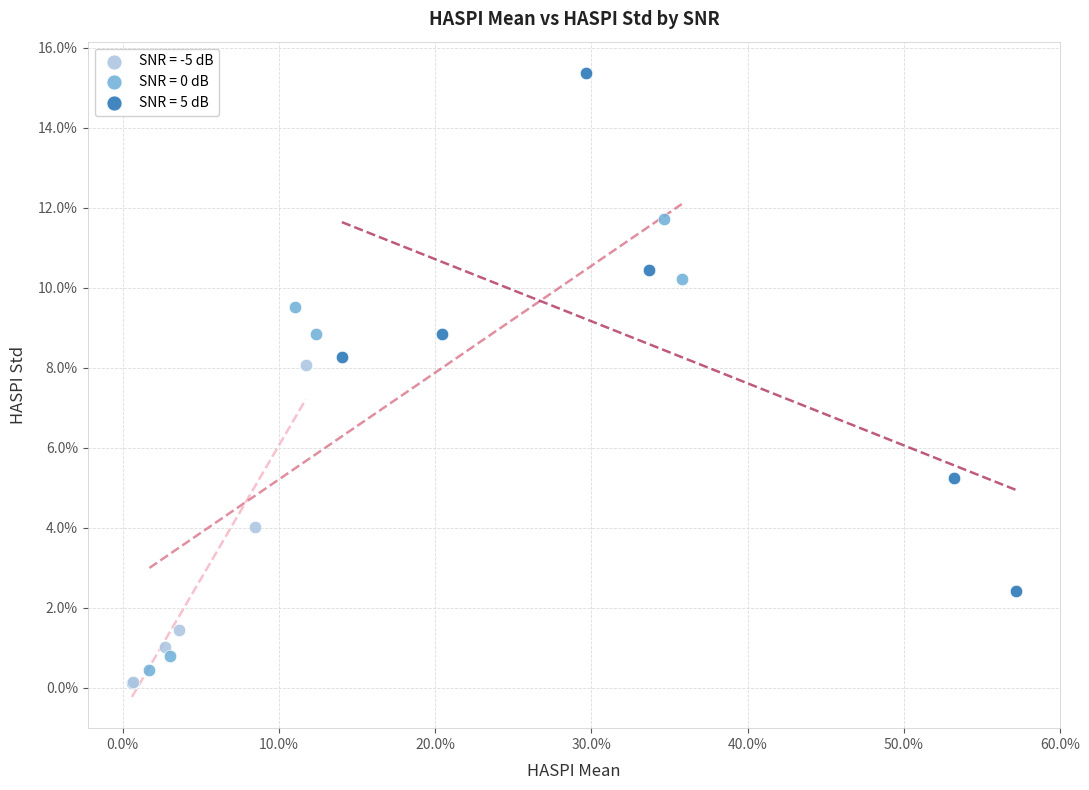

Which series reaches the minimum Y coordinate?

SNR = -5 dB